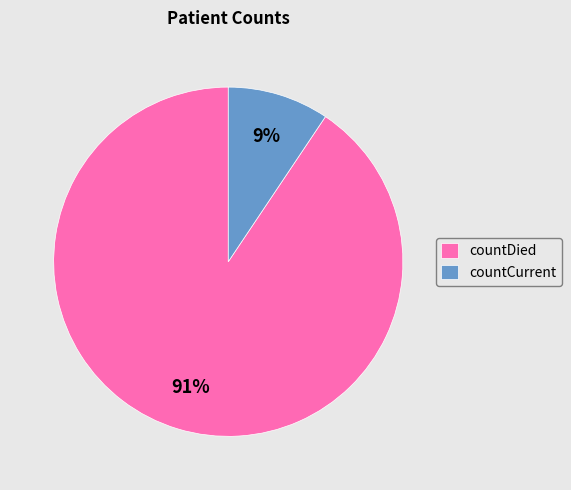

How many slices are in this pie chart?

2